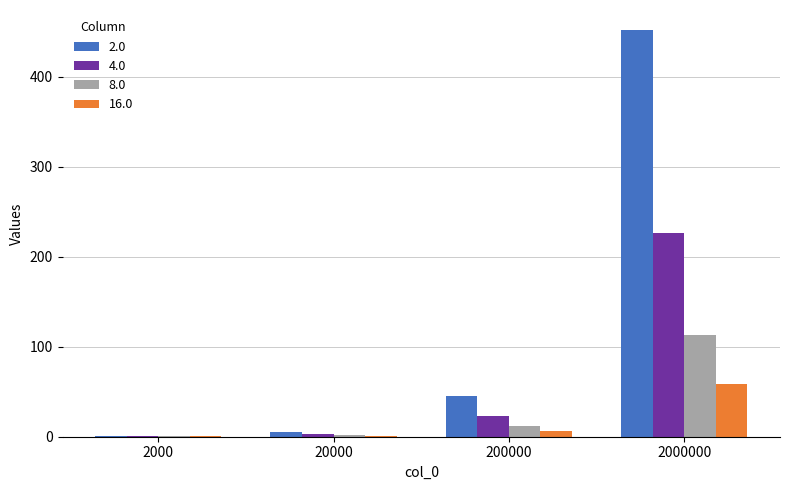

At which label does 8.0 first exceed 11?

200000